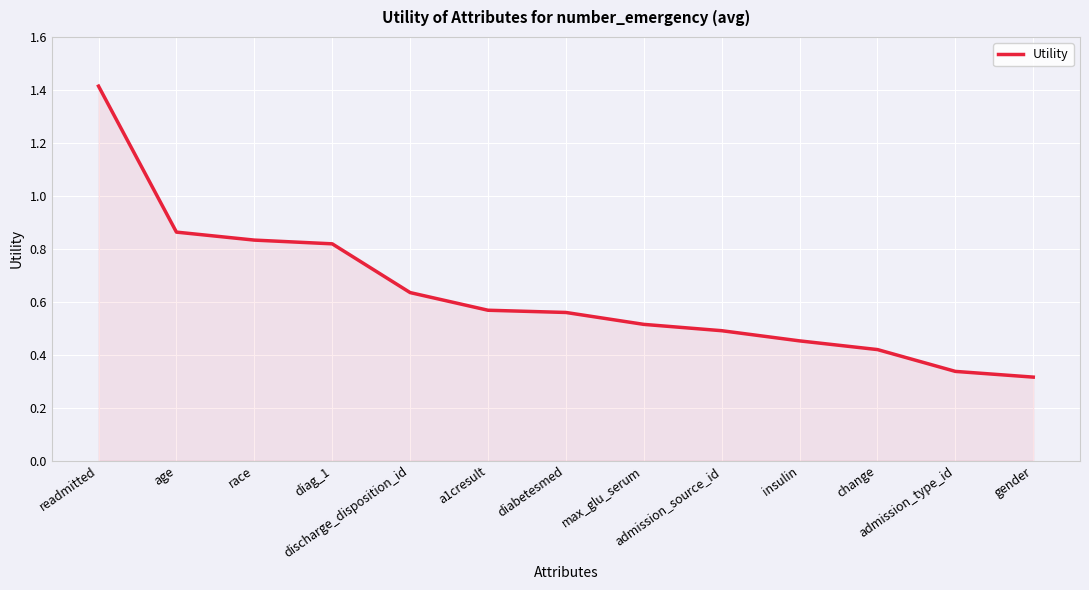

What is the maximum value shown in the chart?

1.4